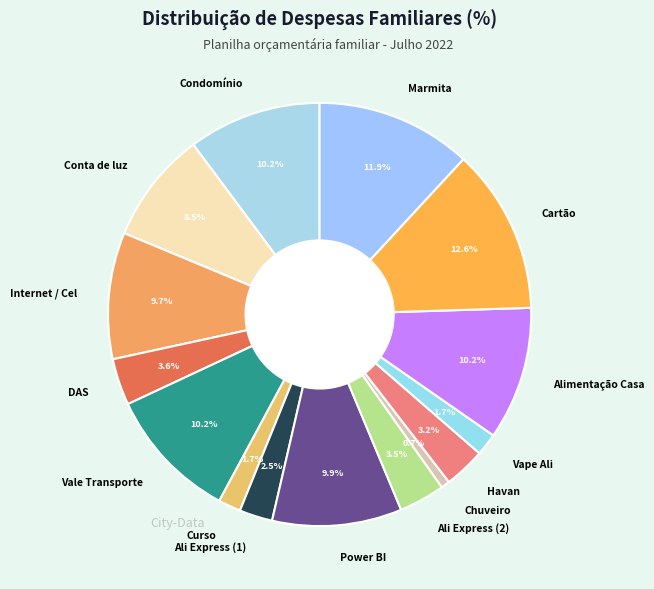

How many slices are in this pie chart?

15